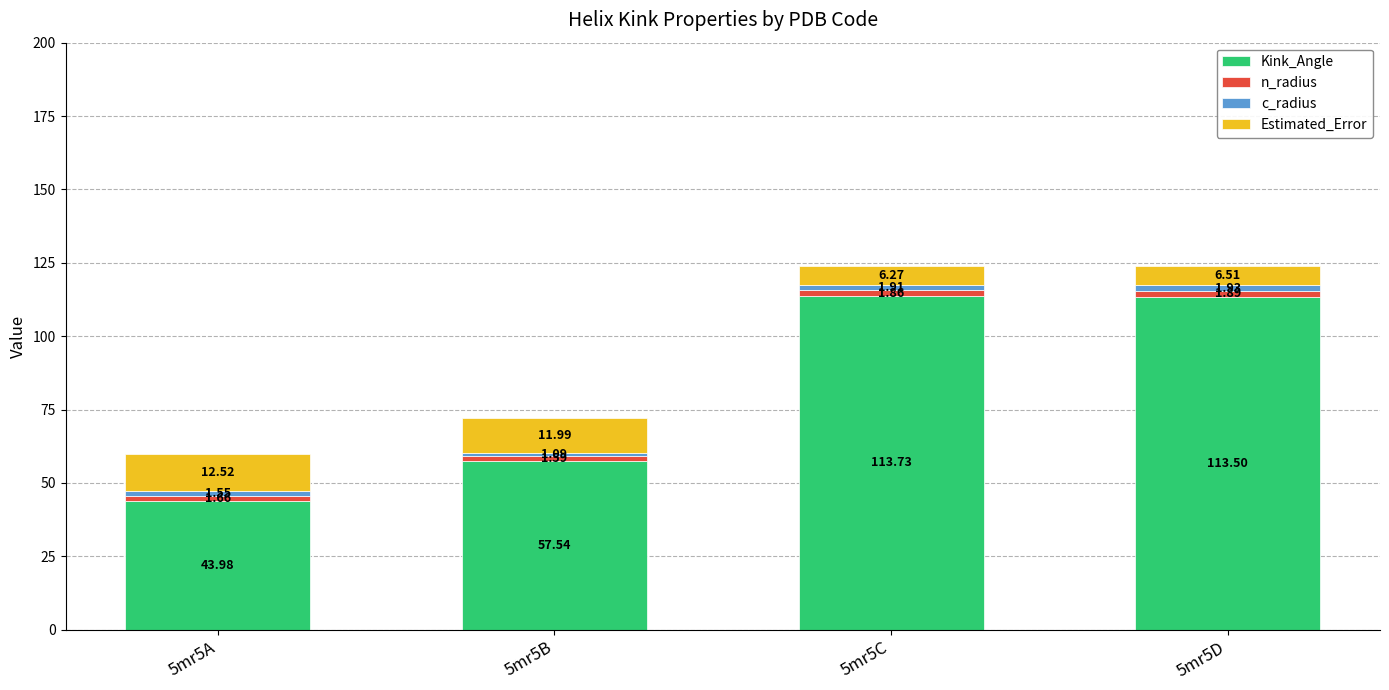

Rank the categories by Kink_Angle value from highest to lowest.

5mr5C, 5mr5D, 5mr5B, 5mr5A